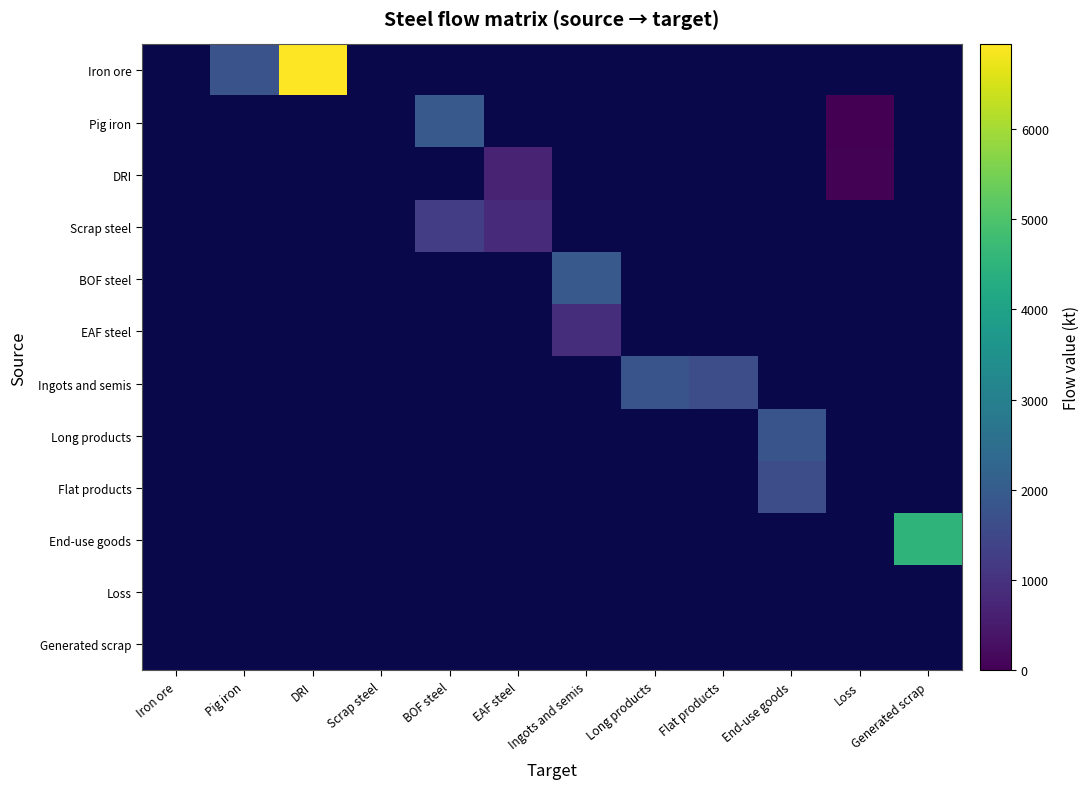

How many distinct data groups are displayed?

12